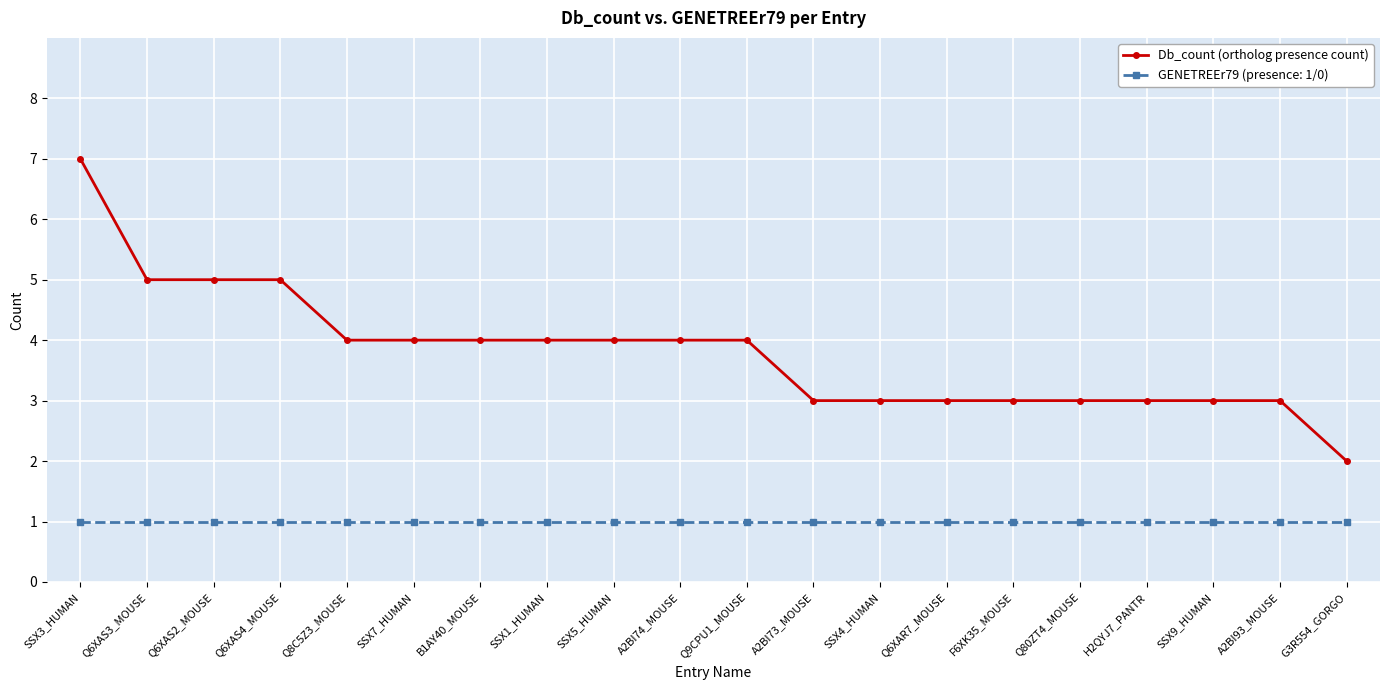

The GENETREEr79 (presence: 1/0) series shows 1 at SSX7_HUMAN. True or false?

True